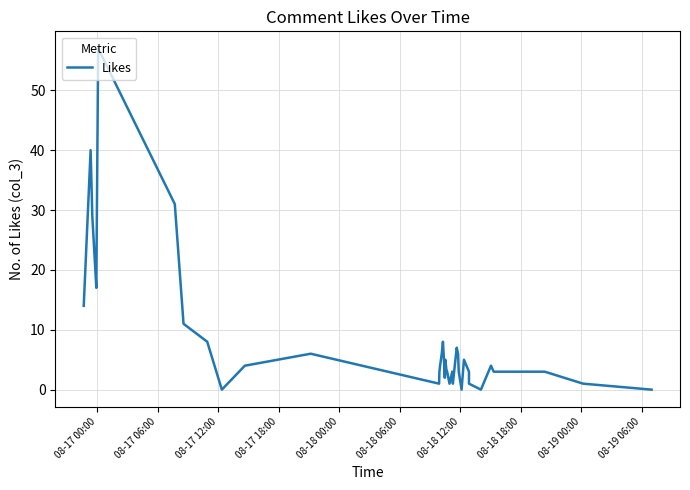

The chart shows a value of 1 at 22. True or false?

False